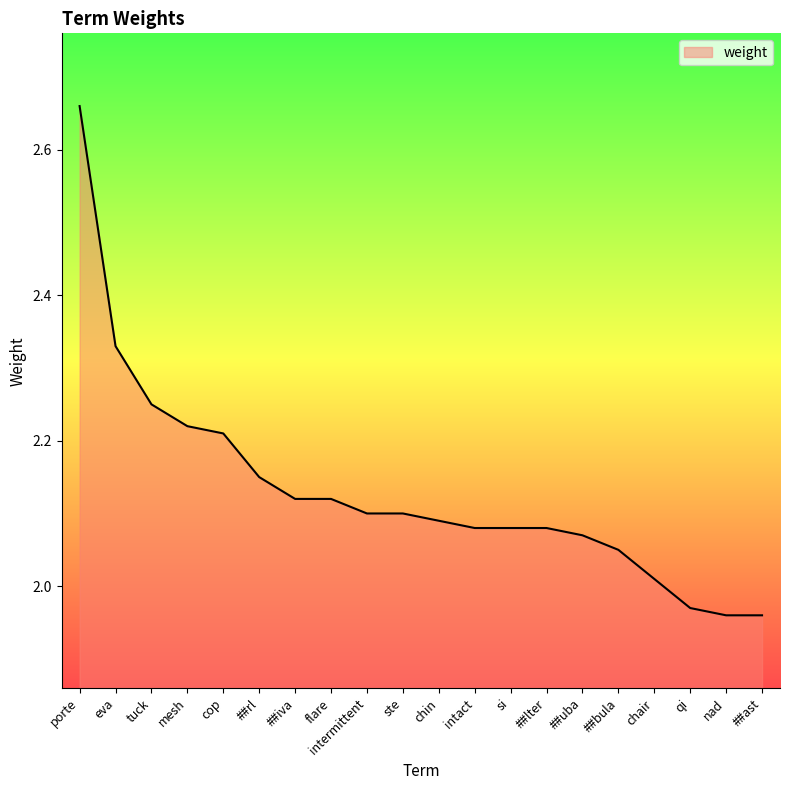

What is the ratio of the value at tuck to the value at ##lter?

1.1